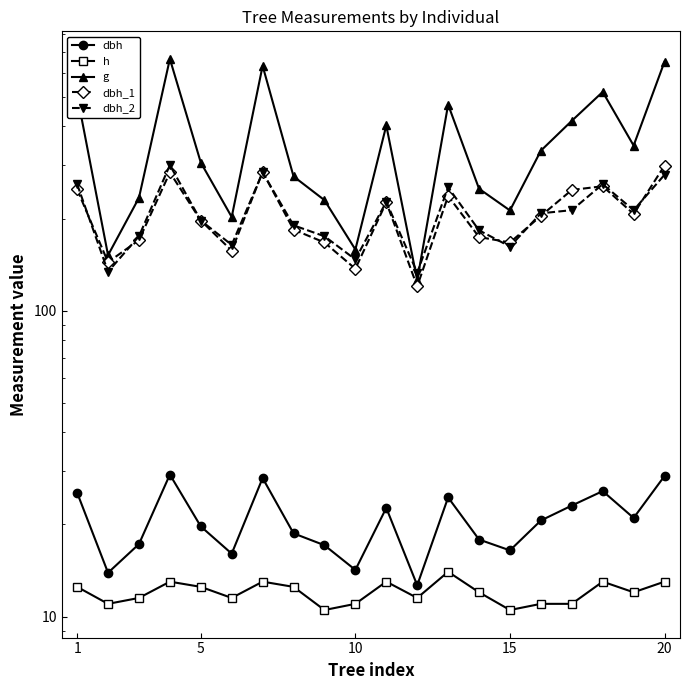

What are all the series names shown in the legend?

dbh, h, g, dbh_1, dbh_2